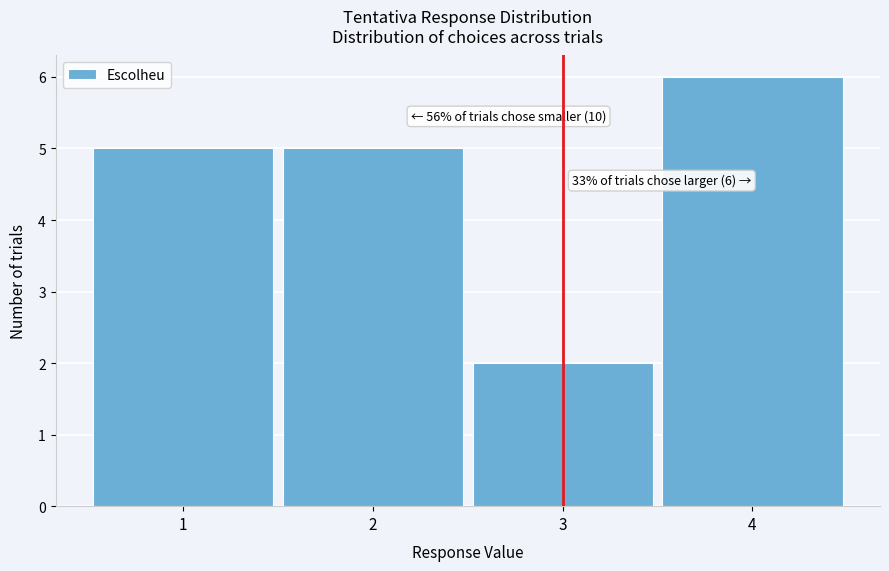

Which range on the x-axis has the tallest bar?

3.5 to 4.5